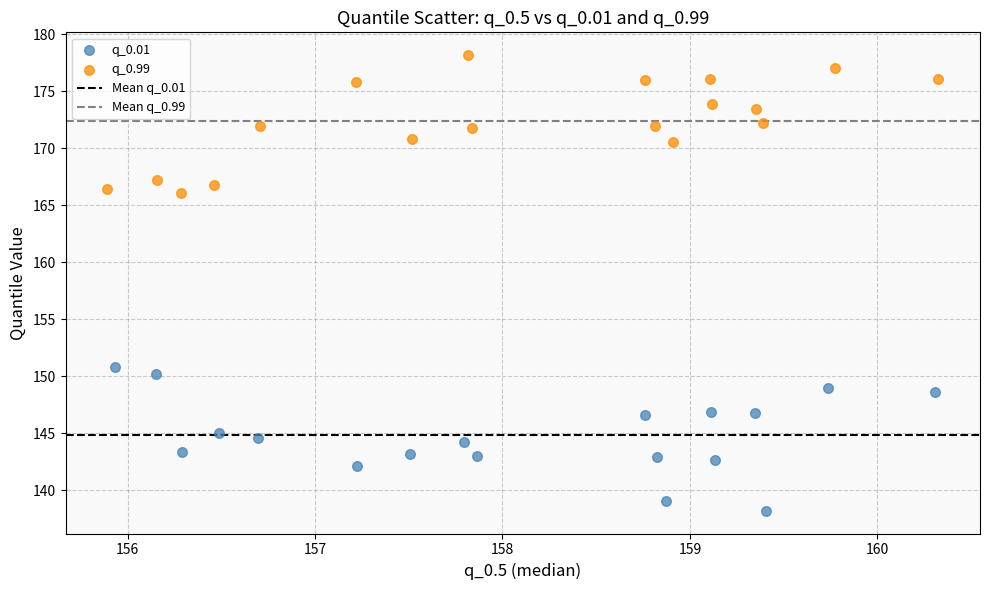

Which series has the widest spread of Y values?

q_0.01